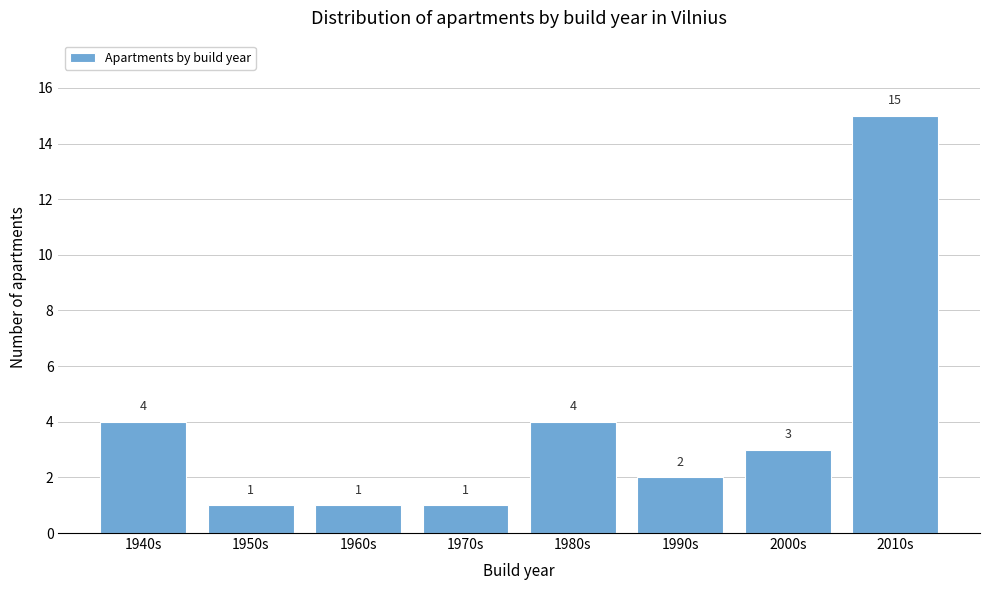

Reading right to left, extract all data points from this chart.

2010s=15	2000s=3	1990s=2	1980s=4	1970s=1	1960s=1	1950s=1	1940s=4